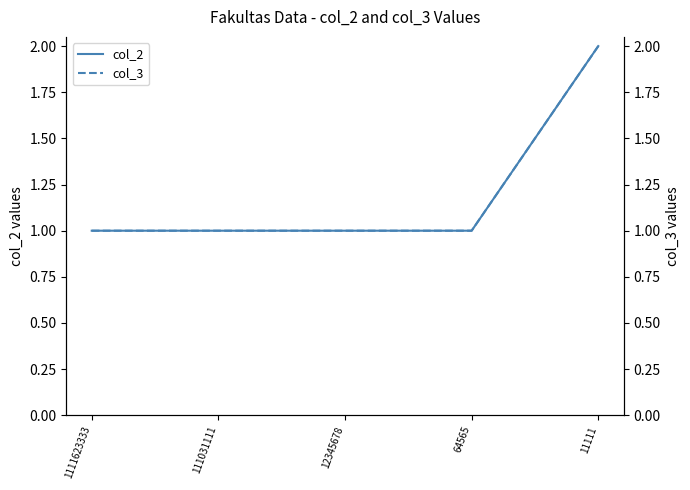

At which category does the chart reach its peak across all series?

11111